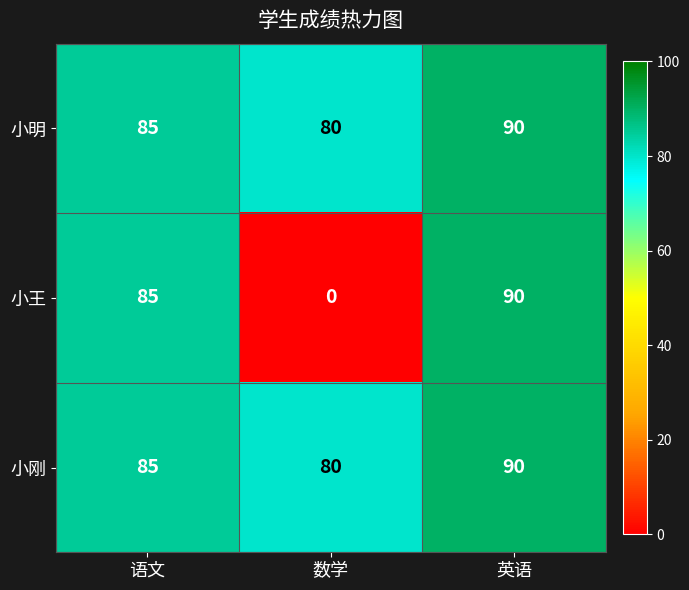

Reading left to right, extract all data points from this chart.

小明: 语文=85	数学=80	英语=90
小王: 语文=85	数学=0	英语=90
小刚: 语文=85	数学=80	英语=90